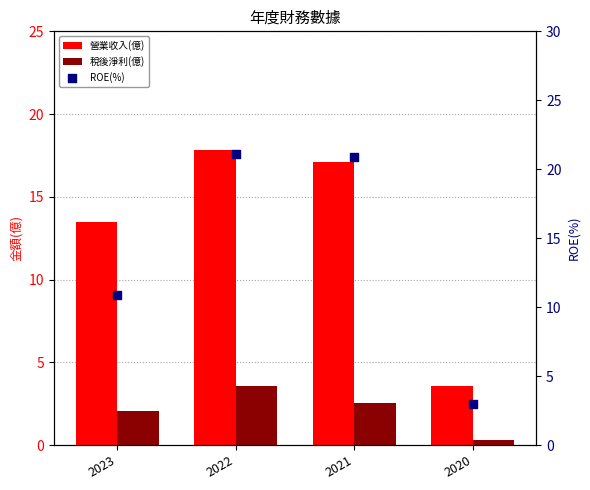

Which series has the widest spread of Y values?

ROE(%)